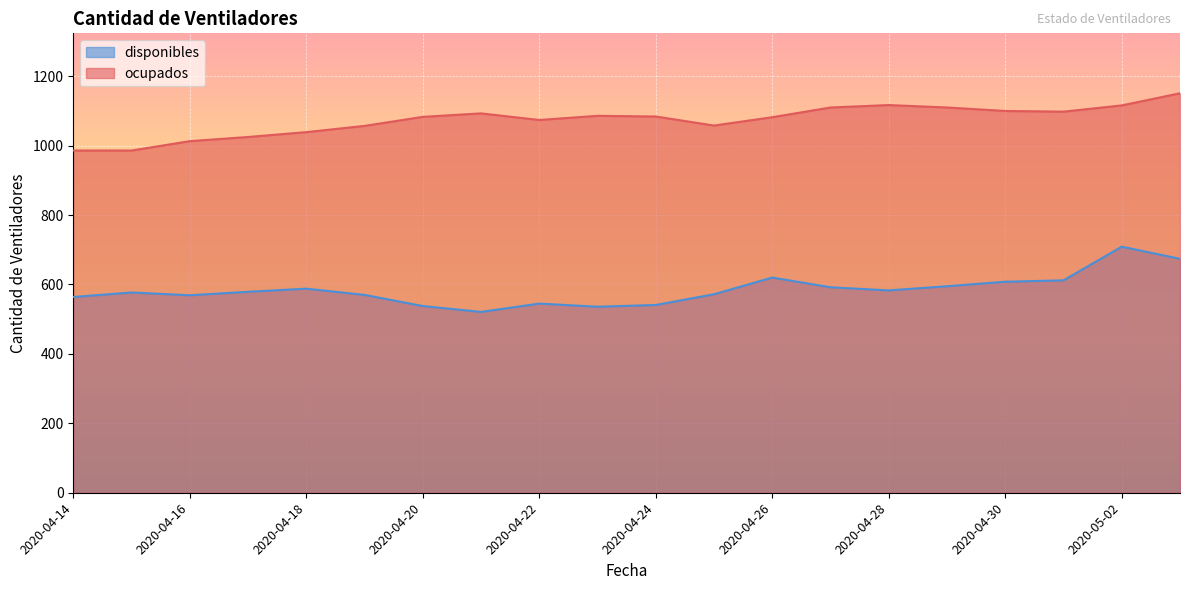

Rank the series by their maximum value, from lowest to highest.

disponibles, ocupados